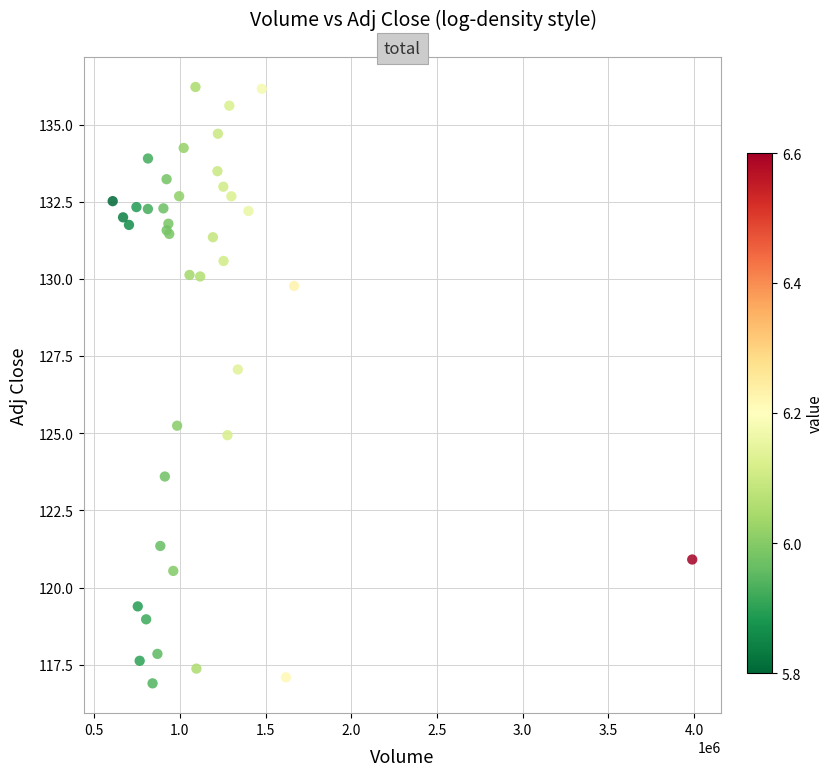

What Y value in the scatter plot is closest to 126?

125.2